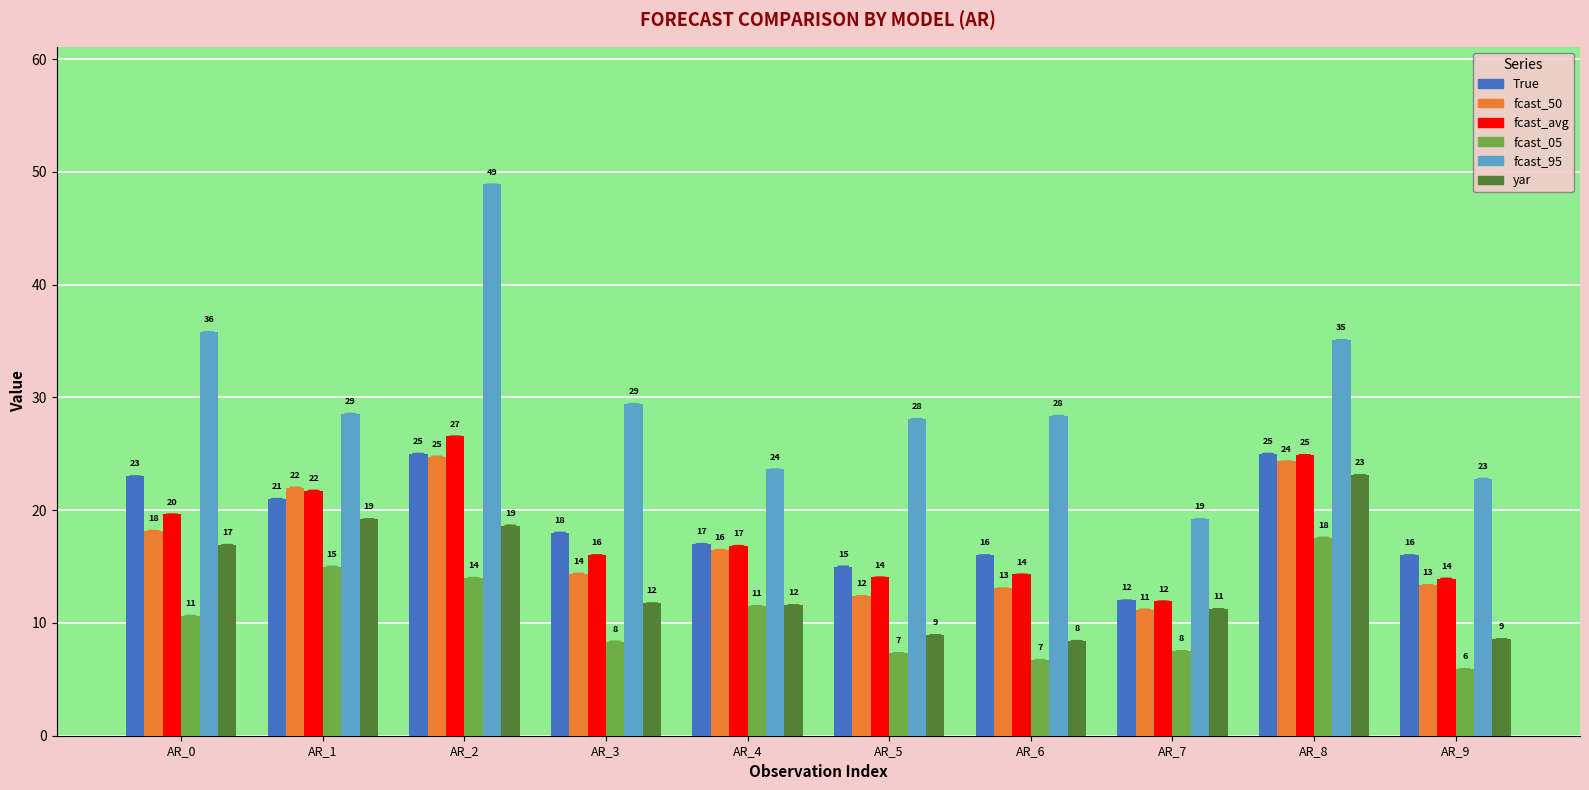

Is it true that True equals 17.5 at AR_7?

False